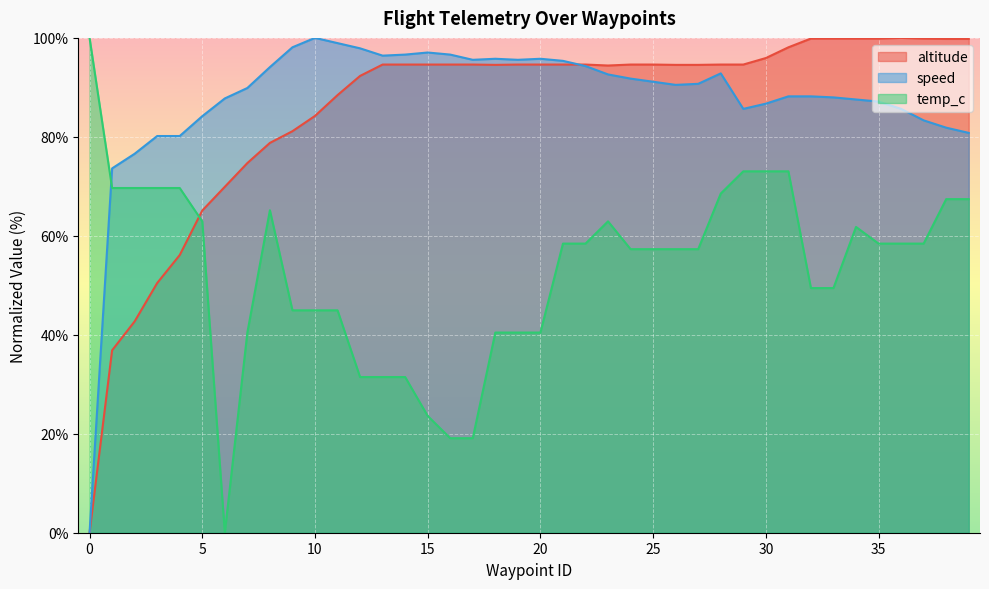

At which category is the sum across all series the highest?

31